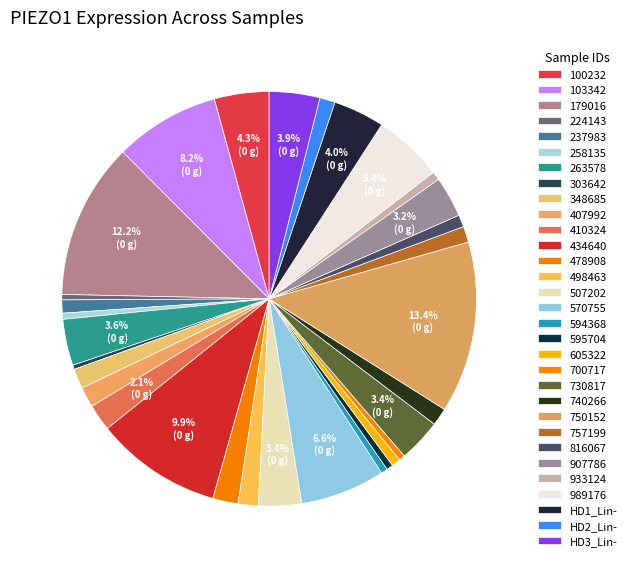

How many segments does this pie chart have?

31